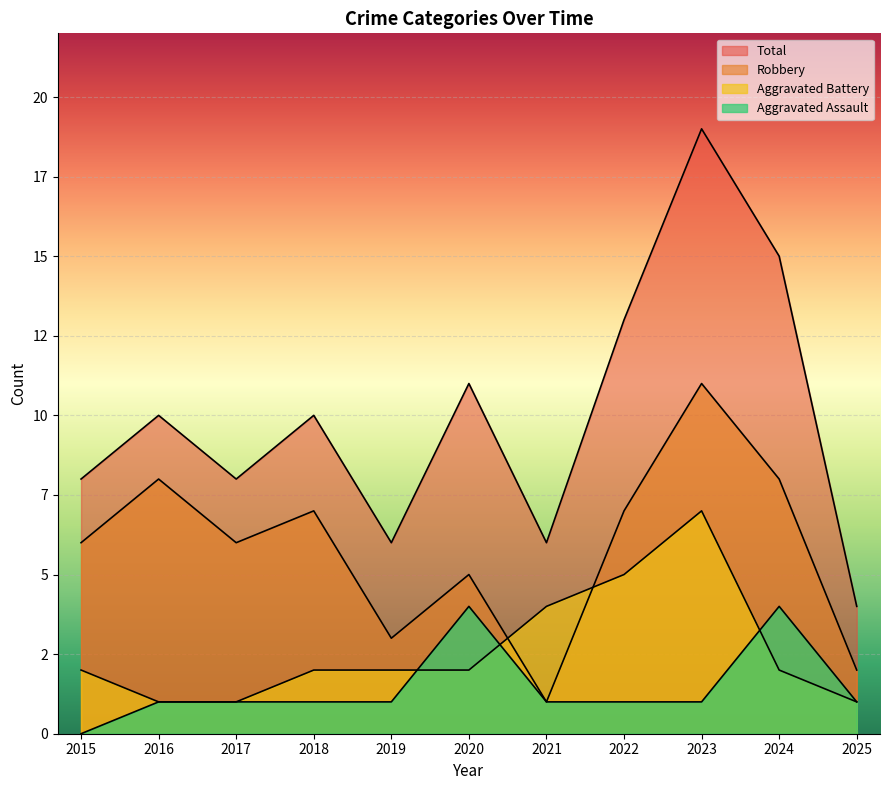

Which category has the highest value in the Aggravated Assault series?

2020